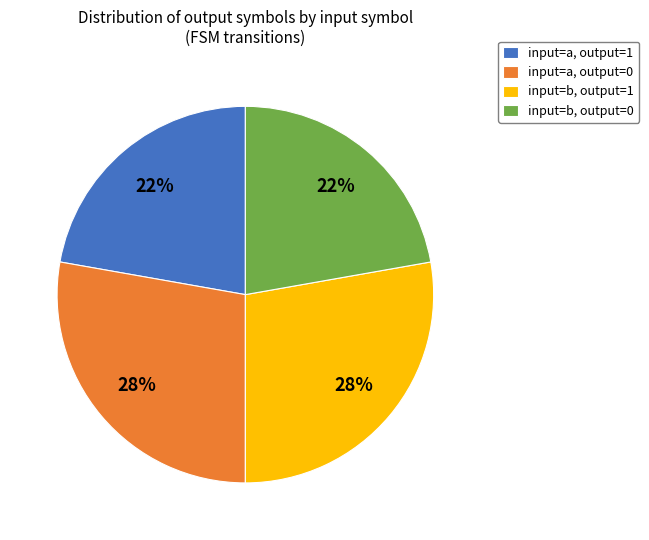

How many slices are in this pie chart?

4